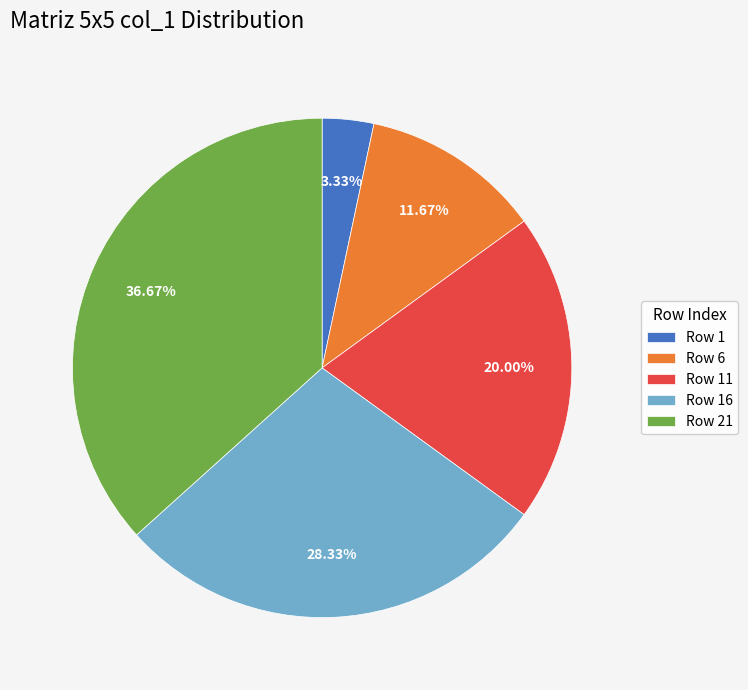

Count the number of slices in the pie.

5